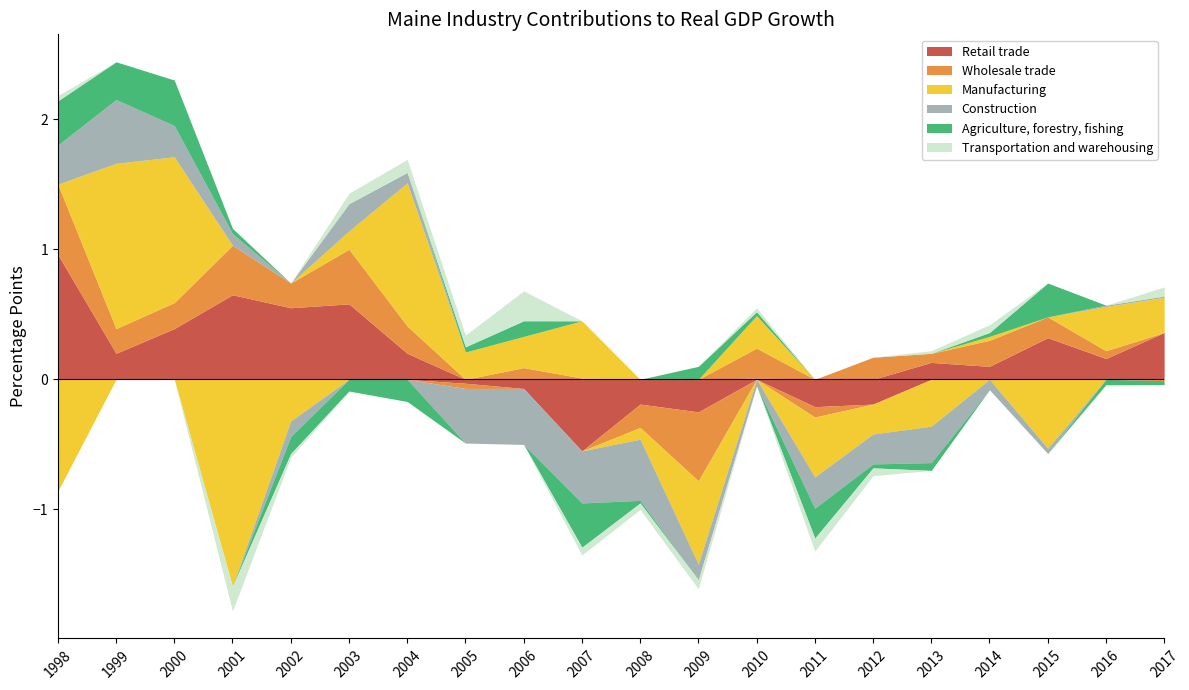

Between 2003 and 2005, which series saw the biggest shift?

Construction